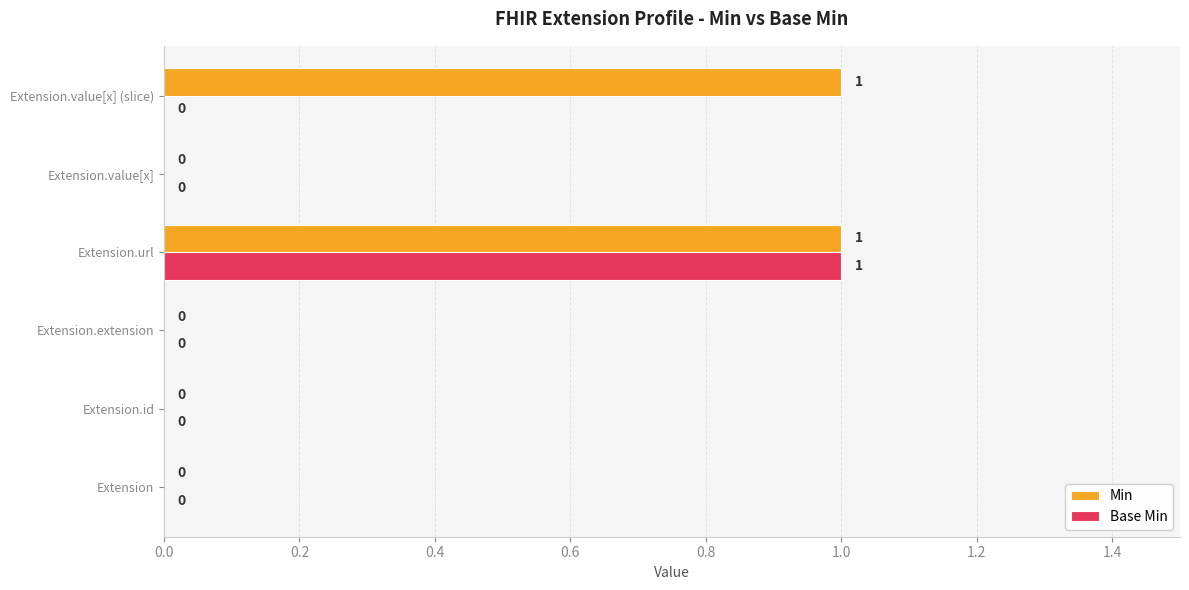

At which category is the sum across all series the highest?

Extension.url